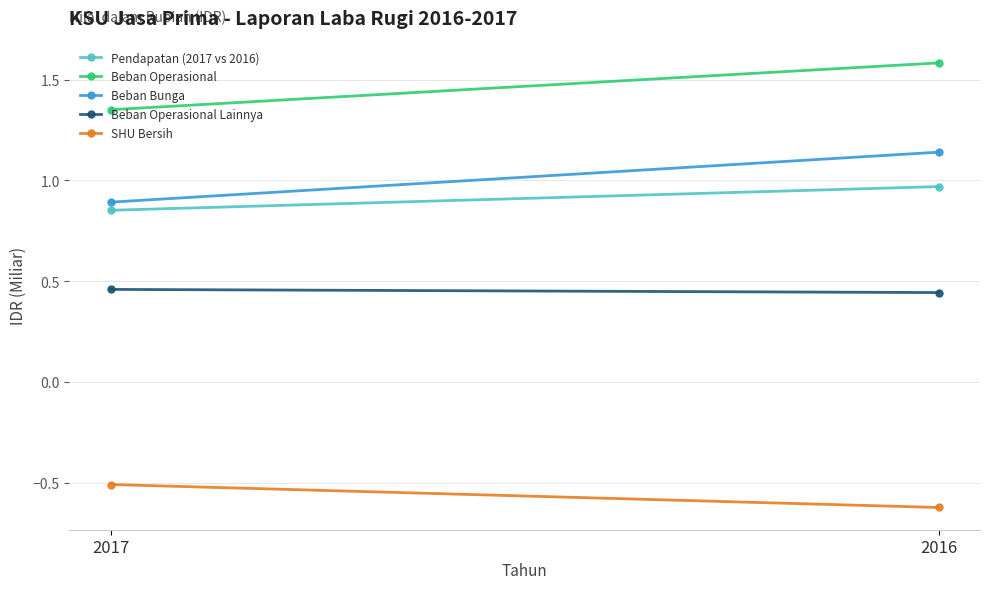

What value does the Beban Operasional Lainnya series have at 2016?

0.4